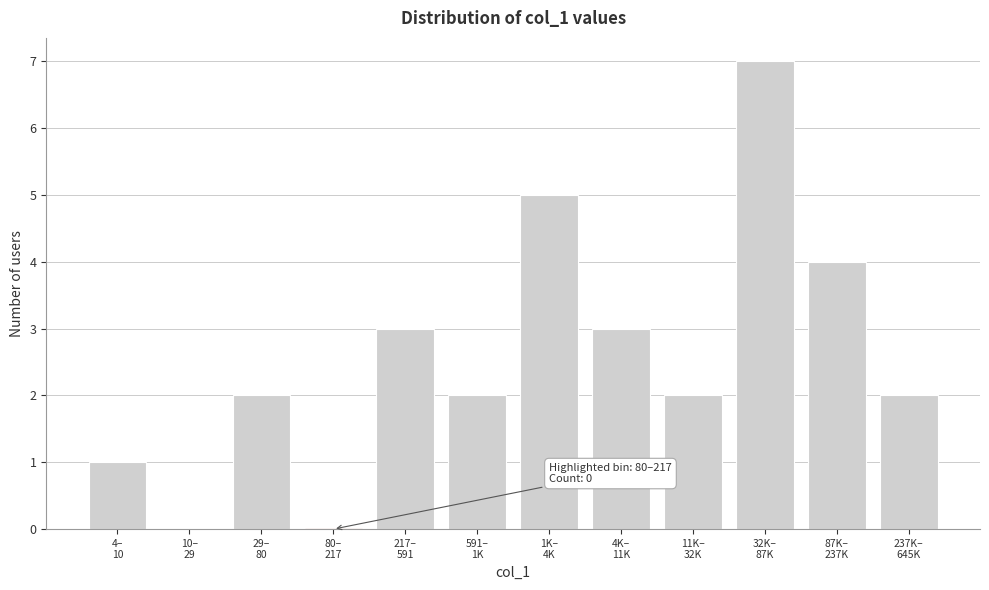

What is the maximum value shown in the chart?

7